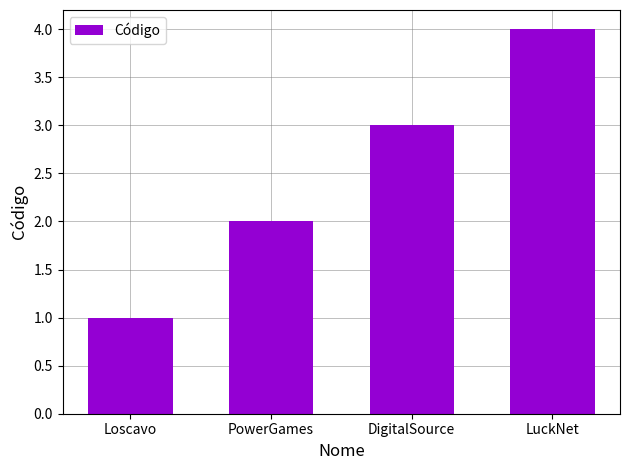

How many bars are there in total?

4